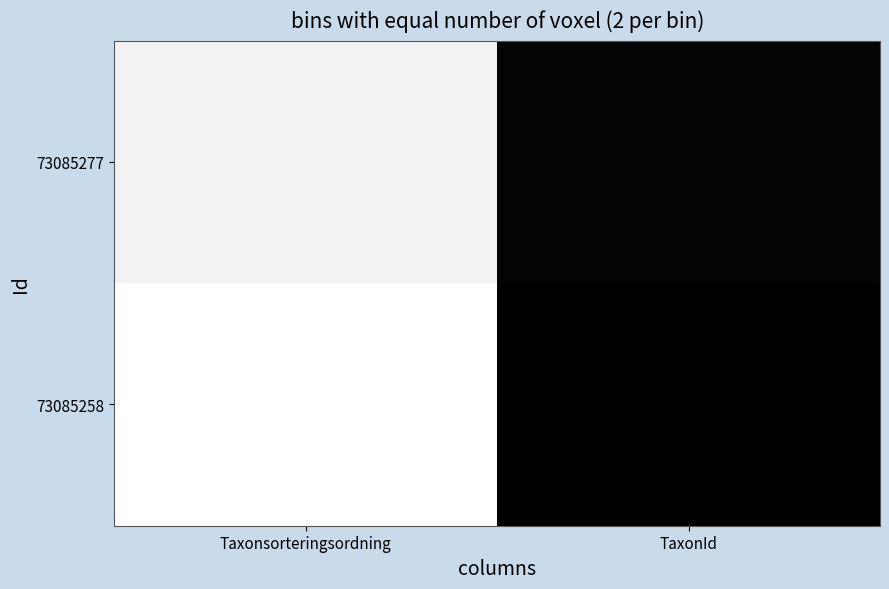

What is the total value across all series at Taxonsorteringsordning?

1.9